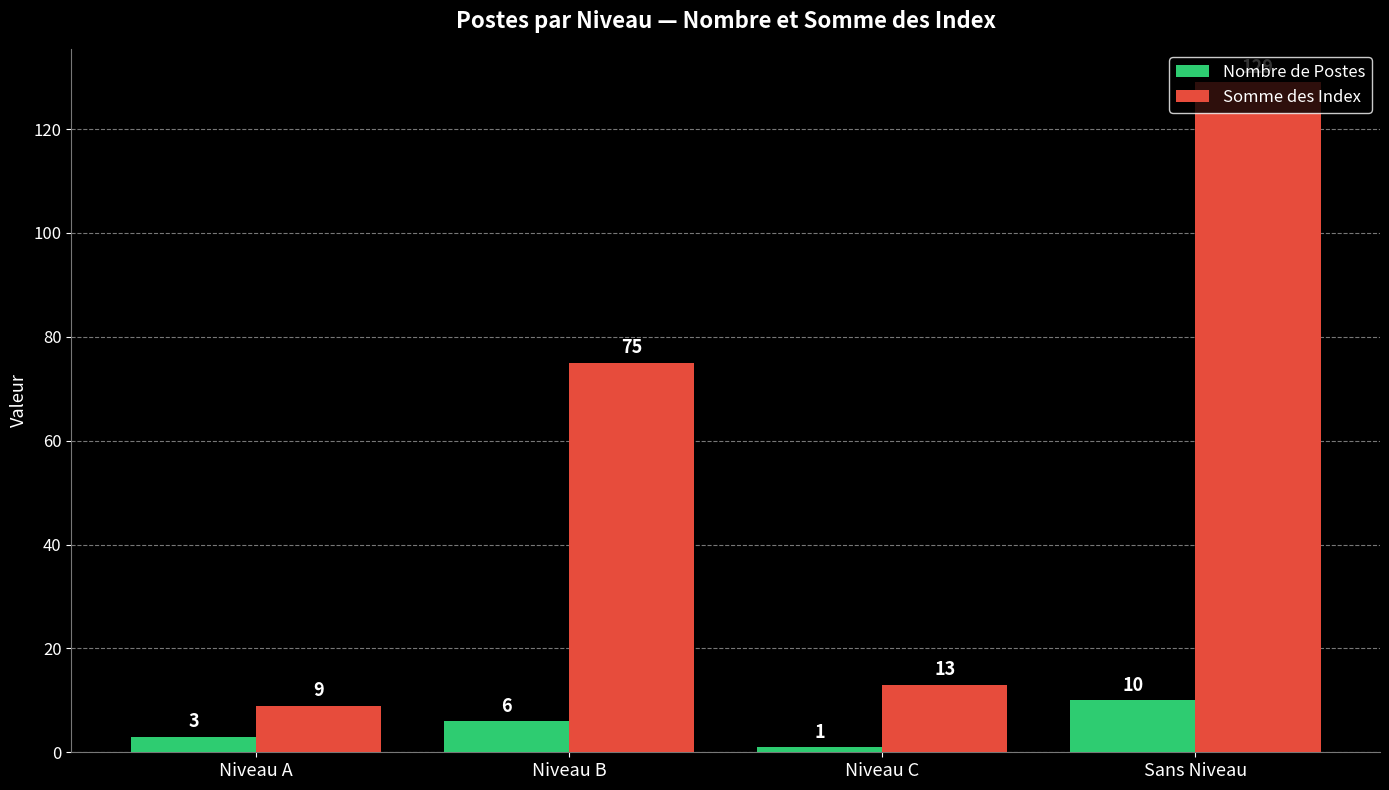

What is the sum of all Nombre de Postes values?

20